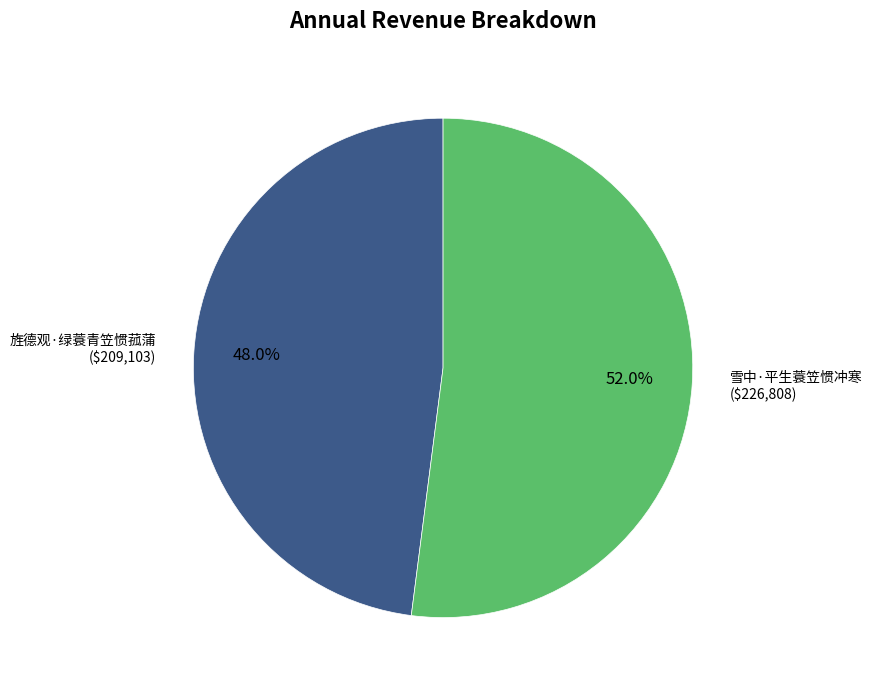

What percentage is the 旌德观·绿蓑青笠惯菰蒲 slice, to the nearest percent?

48%